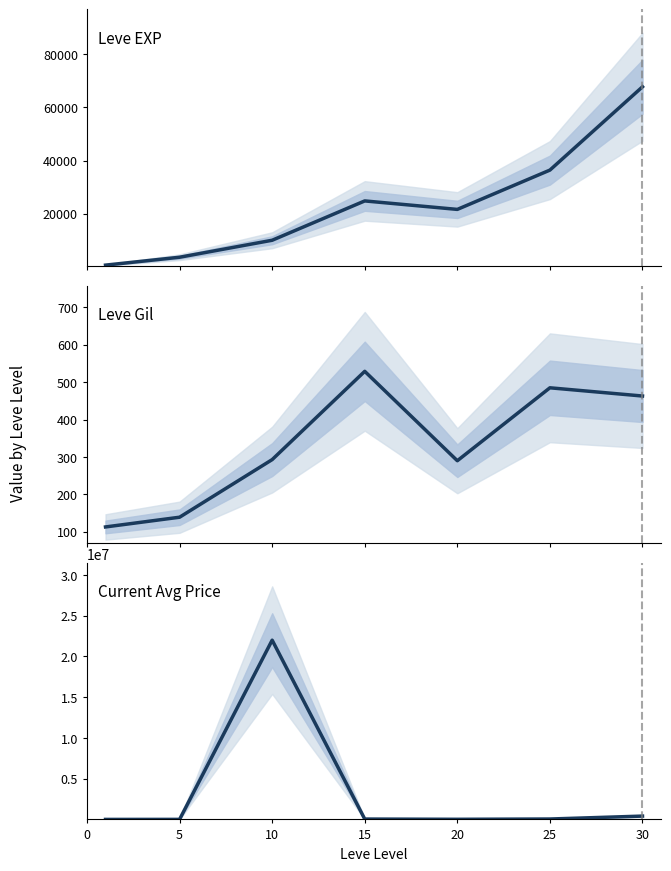

What is the greatest value displayed?

22000000.0